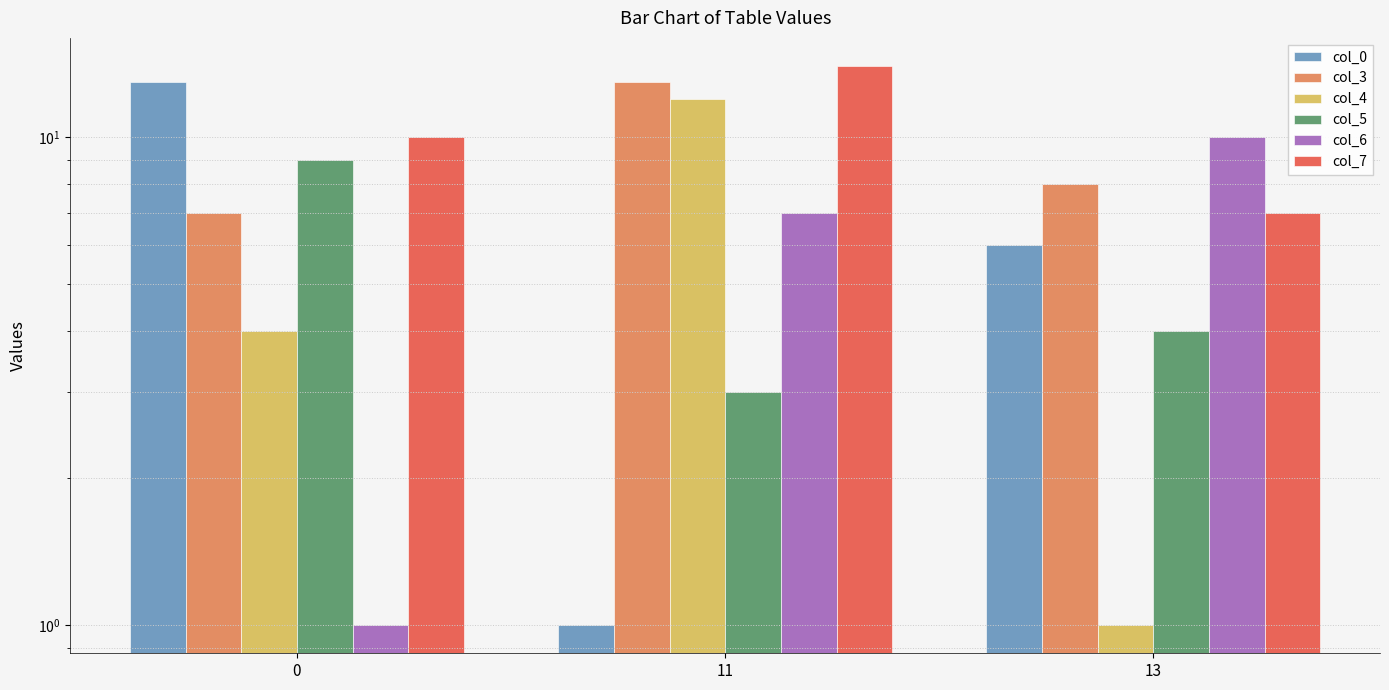

What is the average value of the col_6 series?

6